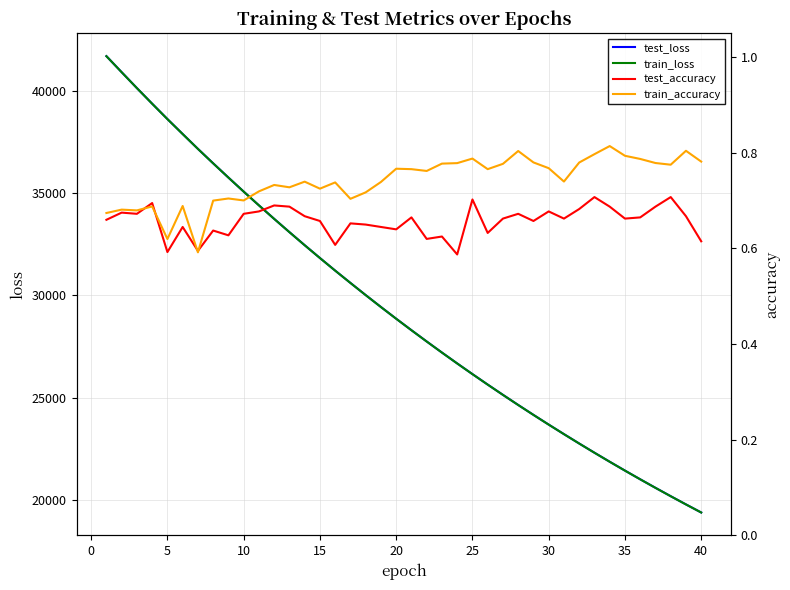

At how many categories does at least one series exceed 3666?

40